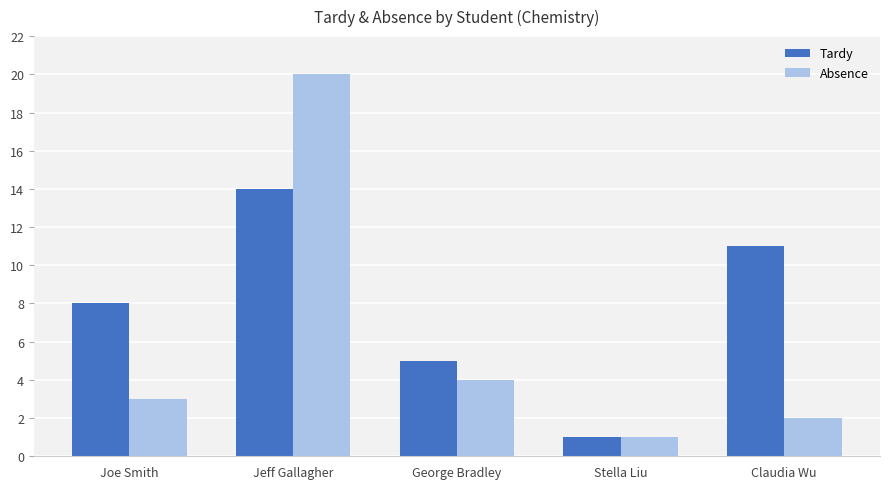

Which category has the lowest value in the Absence series?

Stella Liu